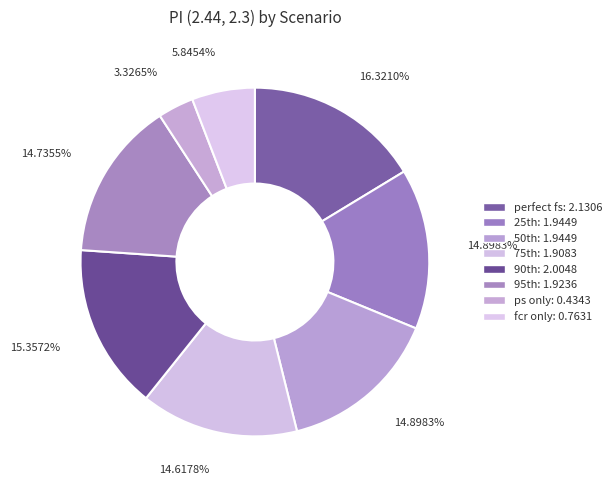

Count the number of slices in the pie.

8